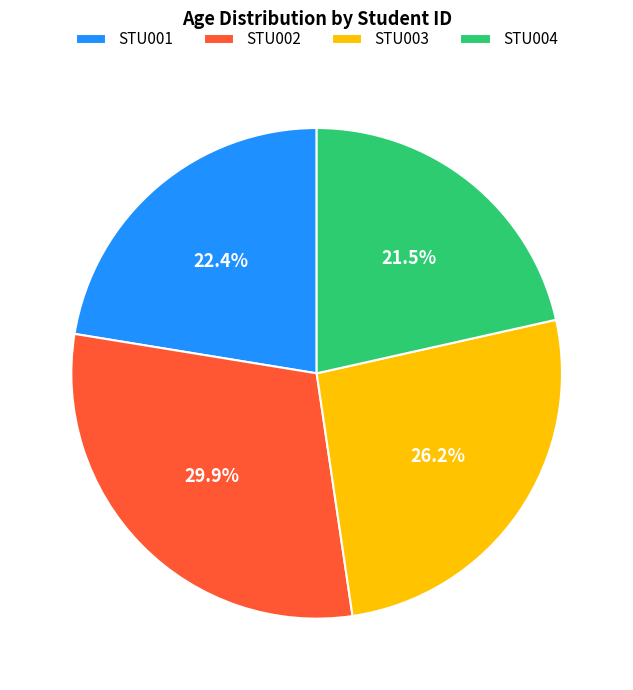

Is there any slice that represents more than half of the pie?

No